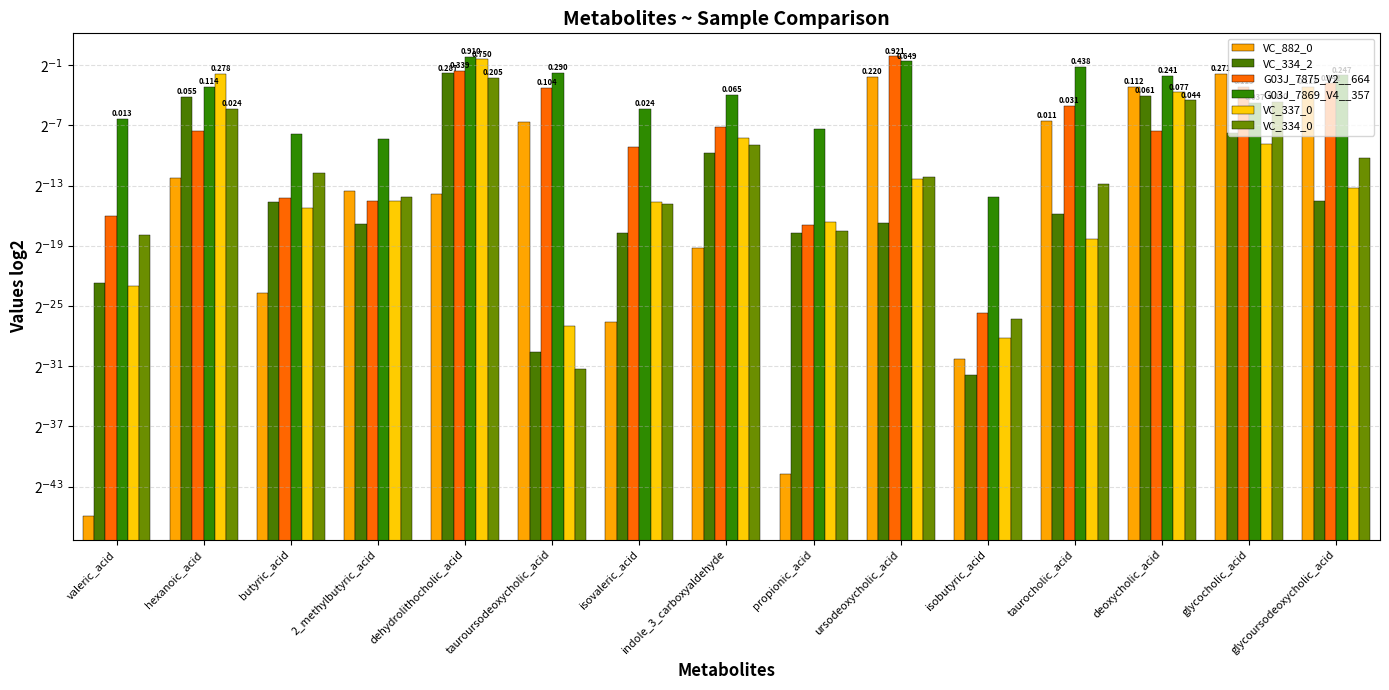

Count the number of categories in the chart.

15